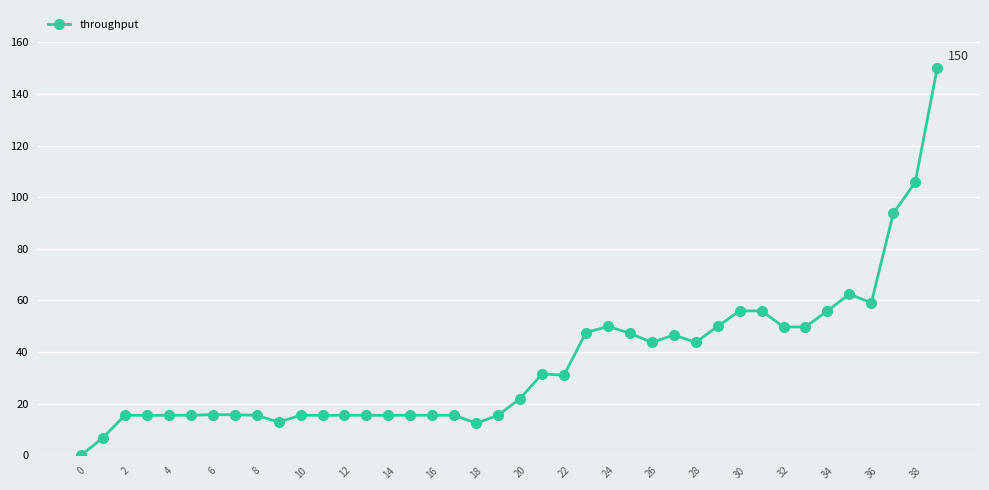

What is the value of the 21st point from the left?

22.0